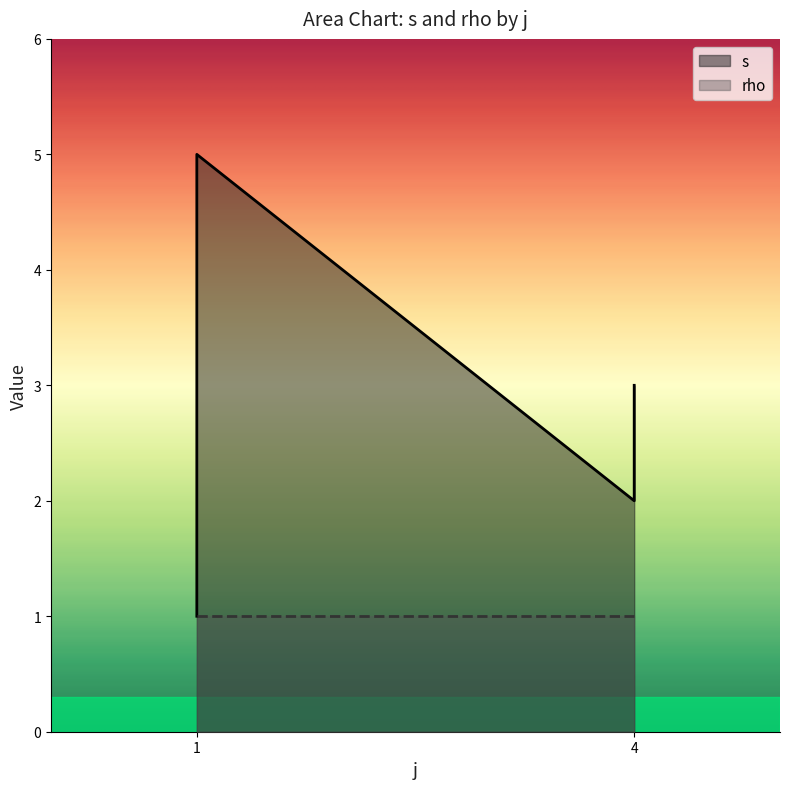

The value at 1 is 6. True or false?

False